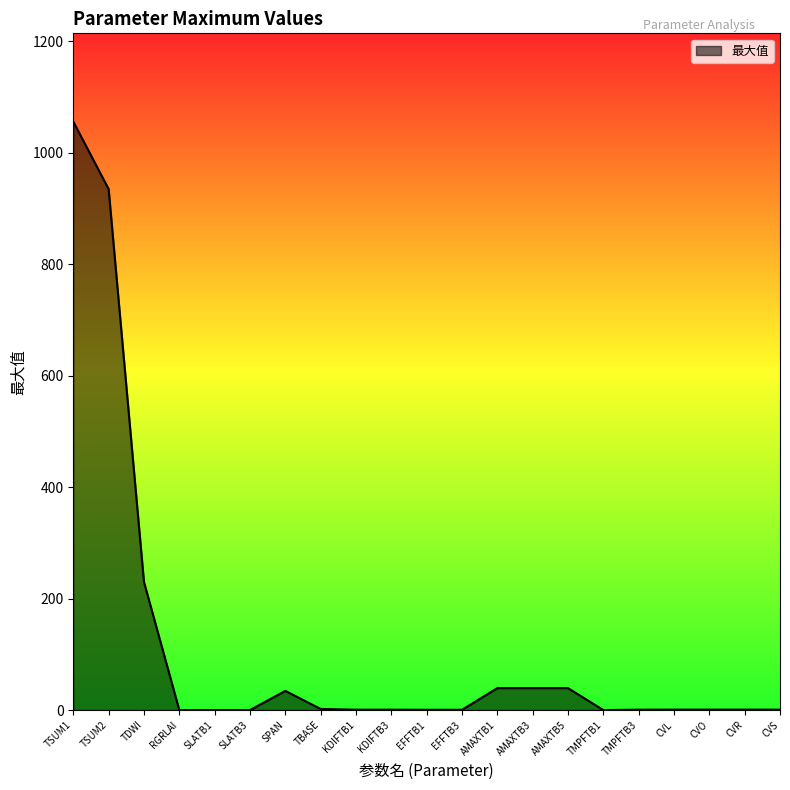

At which category does the chart reach its peak across all series?

TSUM1